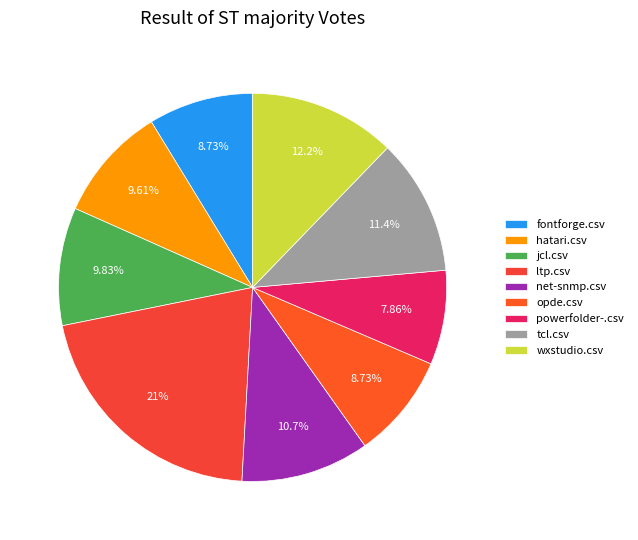

The hatari.csv slice represents 10% of the pie. True or false?

True